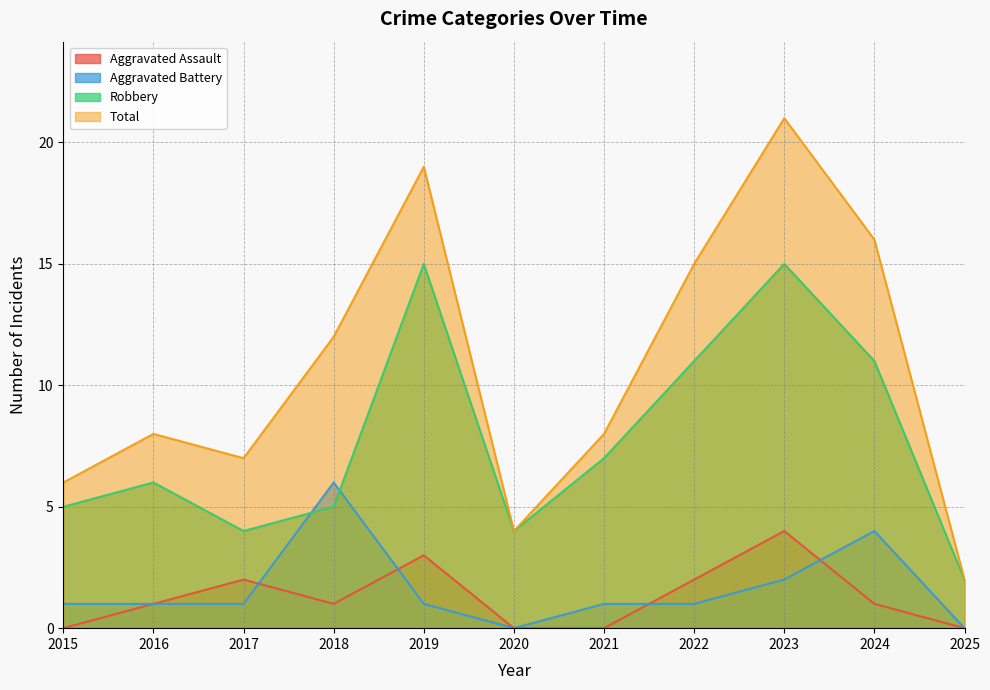

Is the value of Robbery at 2022 greater than the value of Aggravated Assault at 2024?

Yes